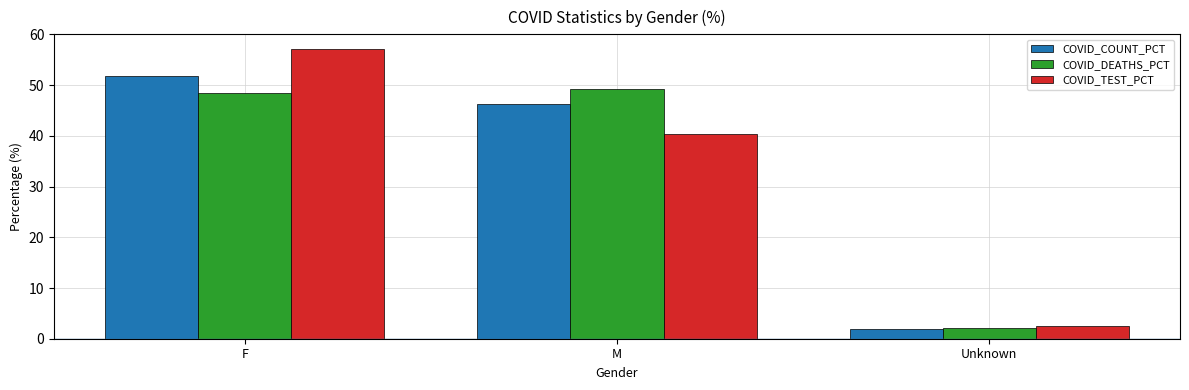

What is the difference between the COVID_TEST_PCT values at M and F?

16.8